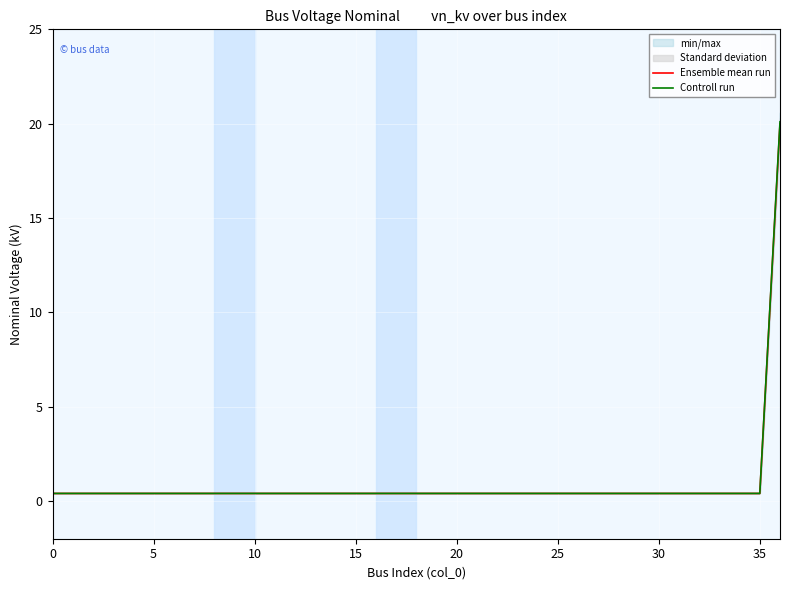

What is the difference between the Ensemble mean run values at 36 and 22?

19.6